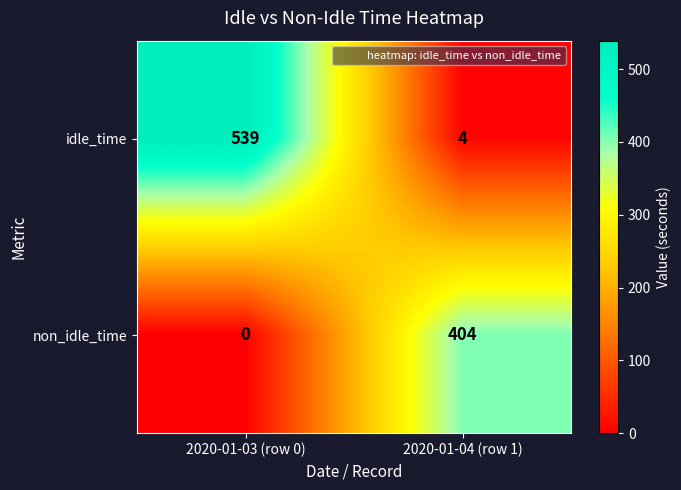

What is the sum of all idle_time values?

543